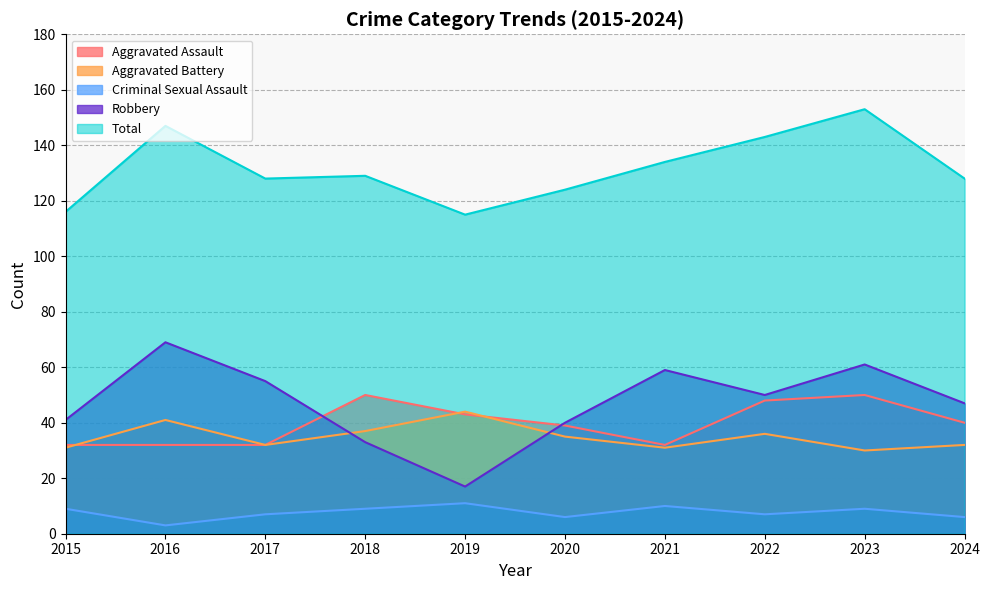

Rank the series by their maximum value, from lowest to highest.

Criminal Sexual Assault, Aggravated Battery, Aggravated Assault, Robbery, Total